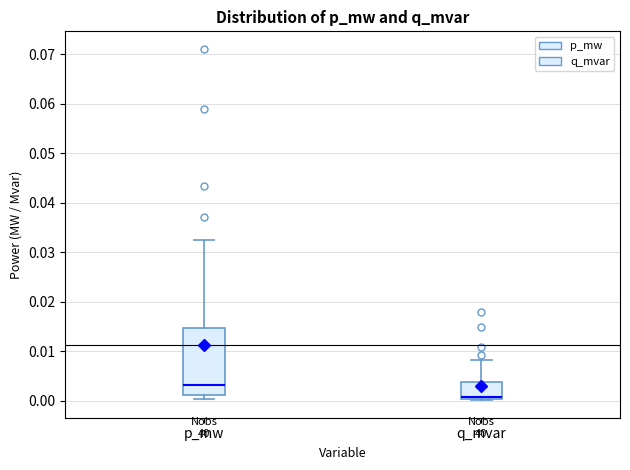

Where does the median line of the box for p_mw sit on the y-axis? The values are not printed on the chart, so give them approximately, as read against the axis.

0.003